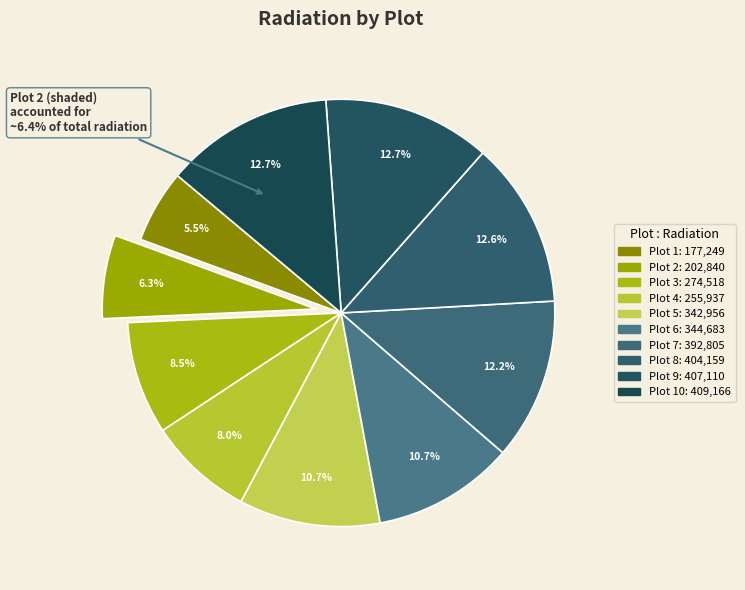

What is the total percentage of Plot 8 and Plot 3?

21.1%